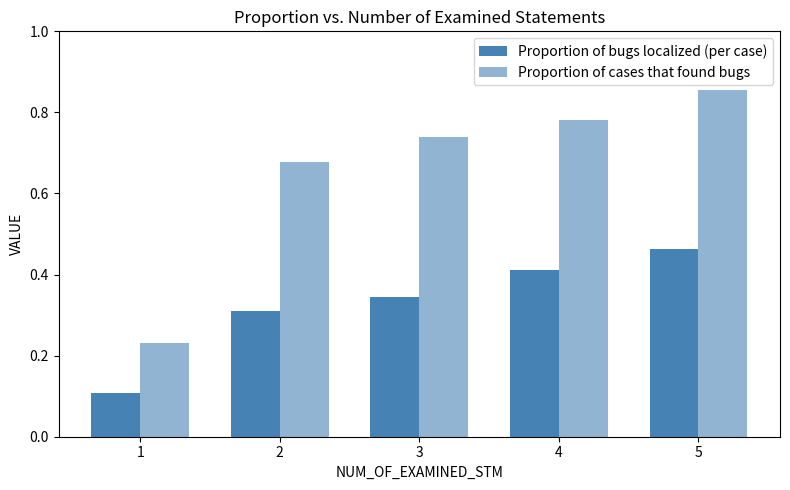

Between 5 and 3, which is larger?

5